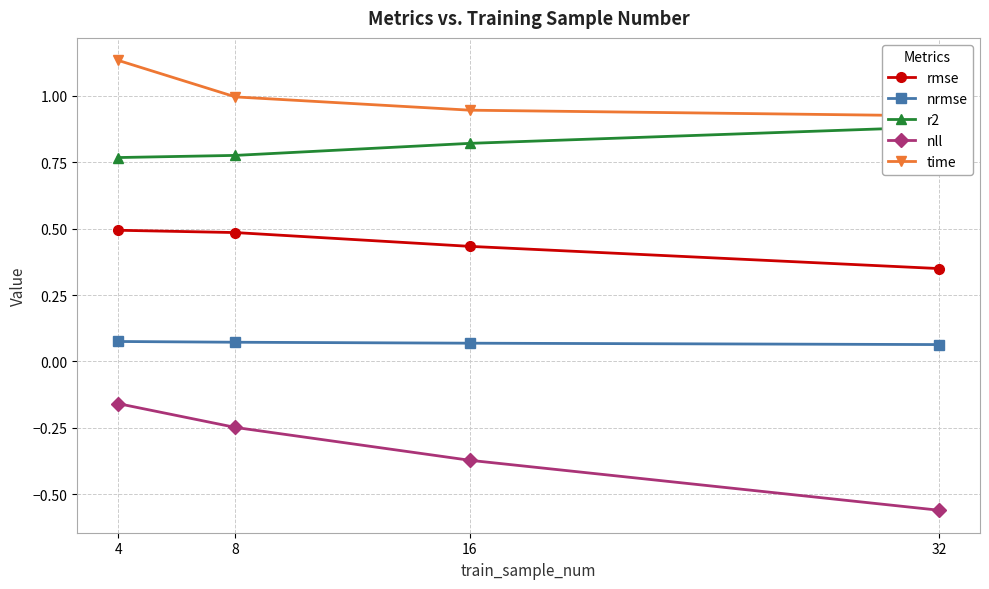

What is the spread (max minus min) of values at 8?

1.2